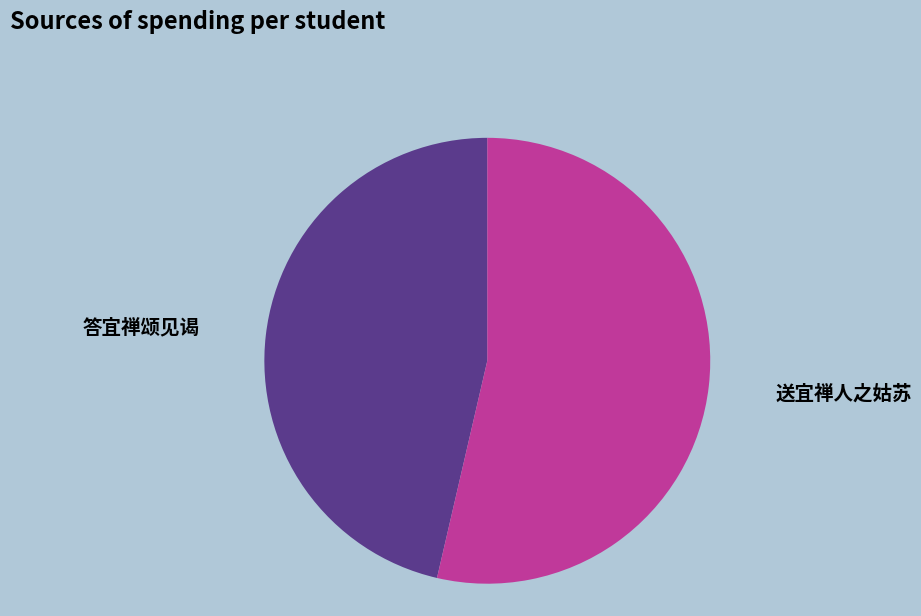

Is there a majority slice in this chart?

Yes